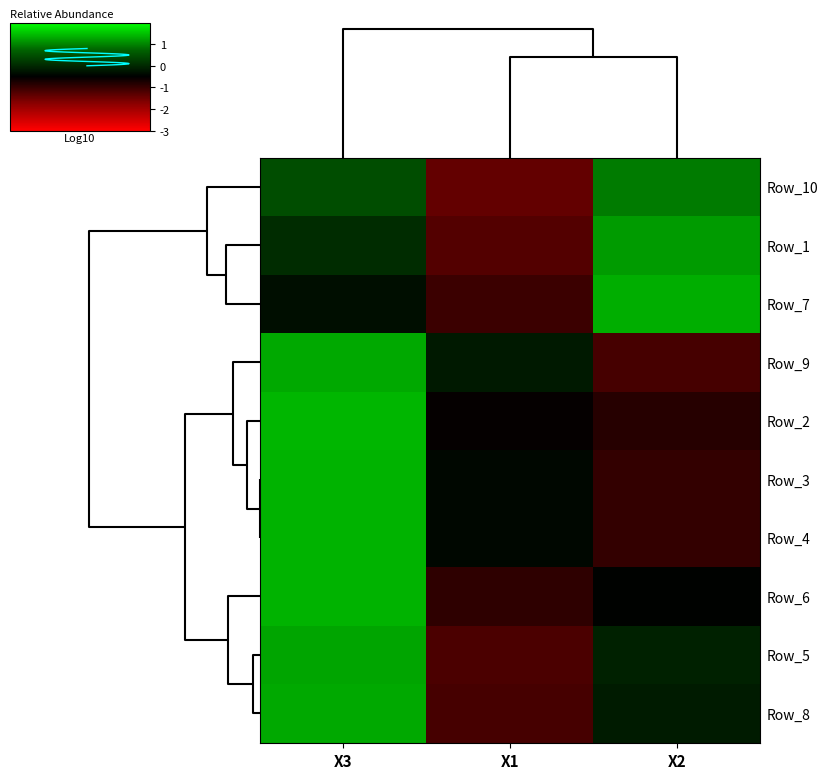

Reading right to left, what are all the values shown in this chart?

Row_10: X2=0.9	X1=-1.4	X3=0.5
Row_1: X2=1.2	X1=-1.3	X3=0.1
Row_7: X2=1.3	X1=-1.0	X3=-0.3
Row_9: X2=-1.1	X1=-0.2	X3=1.3
Row_2: X2=-0.8	X1=-0.6	X3=1.4
Row_3: X2=-1.0	X1=-0.4	X3=1.4
Row_4: X2=-1.0	X1=-0.4	X3=1.4
Row_6: X2=-0.5	X1=-0.9	X3=1.4
Row_5: X2=-0.1	X1=-1.2	X3=1.3
Row_8: X2=-0.2	X1=-1.1	X3=1.3